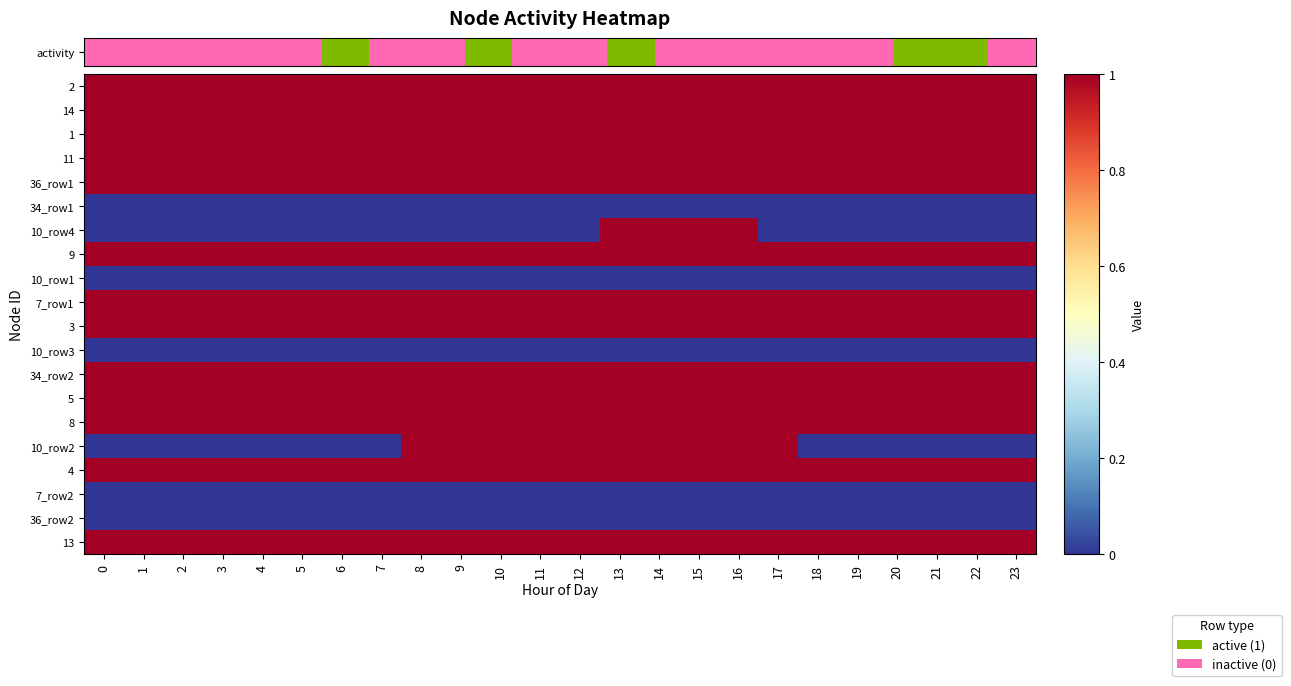

What is the spread (max minus min) of values at 9?

1